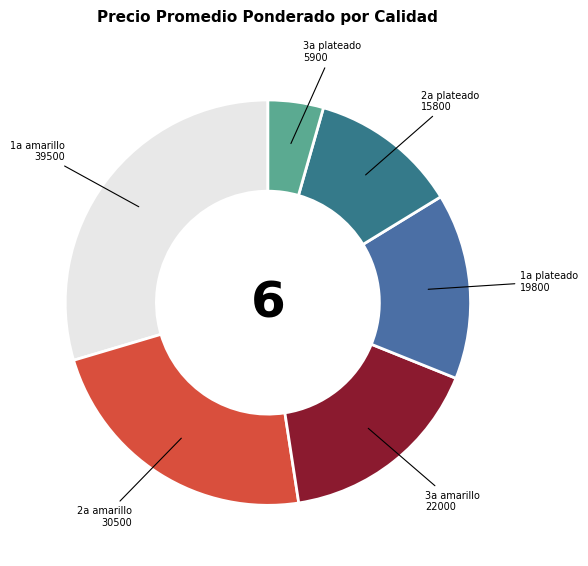

How many segments does this pie chart have?

6